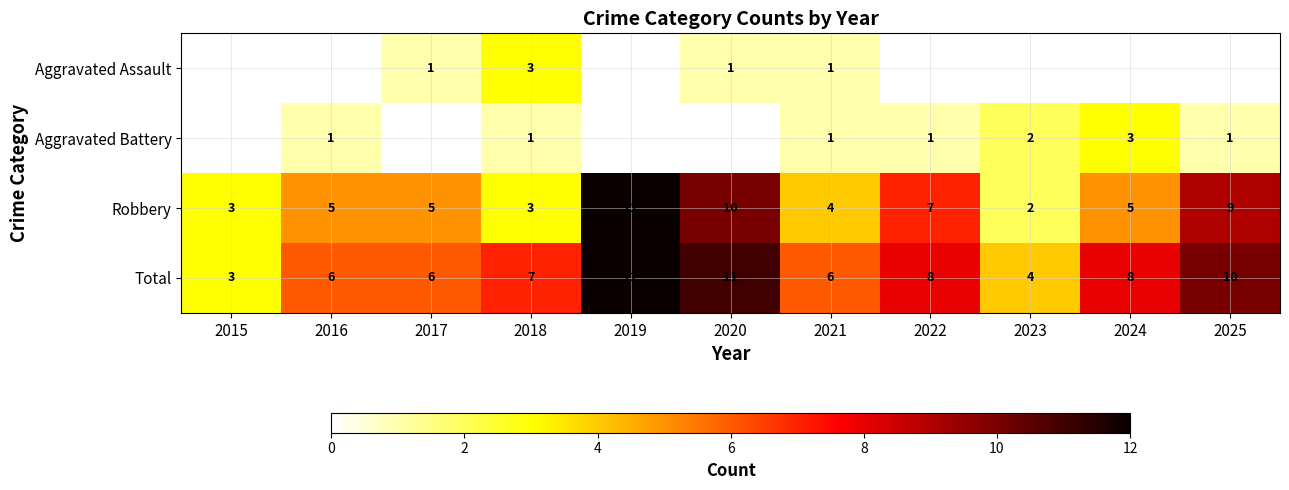

At which label does Total reach its minimum?

2015